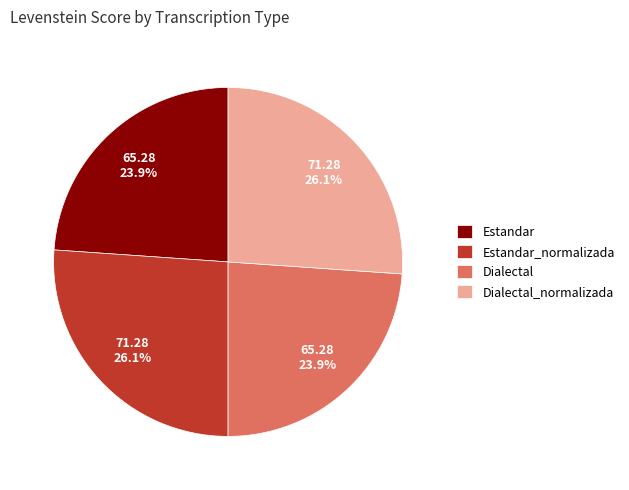

To the nearest percent, what portion does Dialectal_normalizada represent?

26%